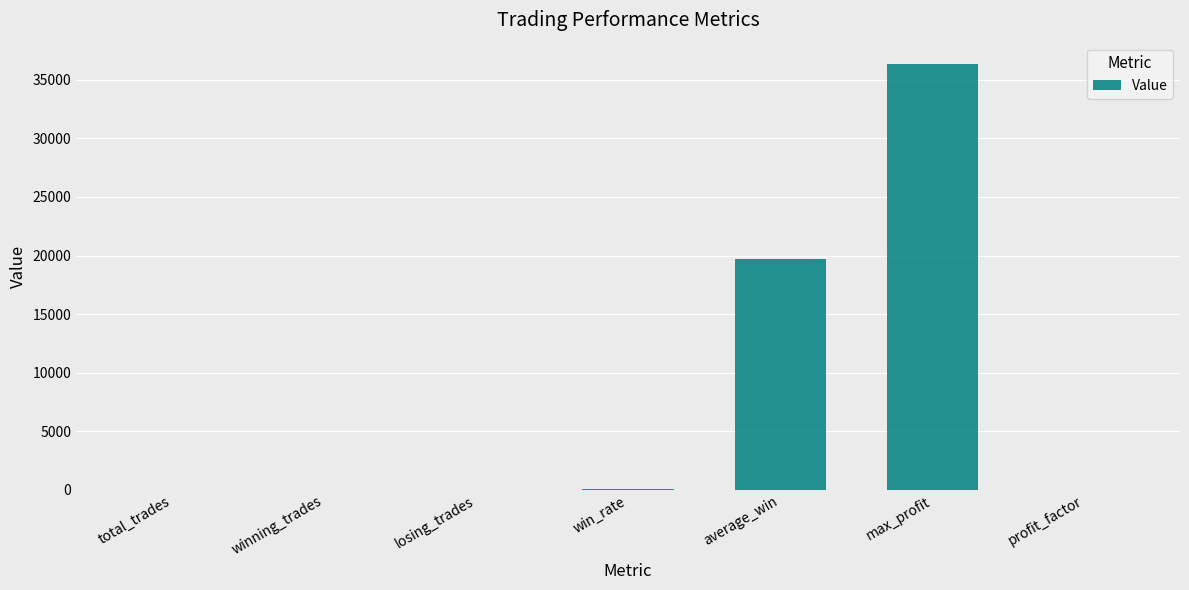

What is the maximum value shown in the chart?

36353.5